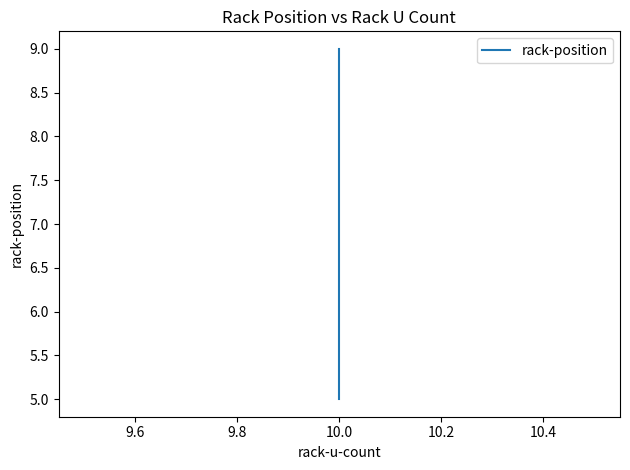

How many lines are shown in the chart?

1